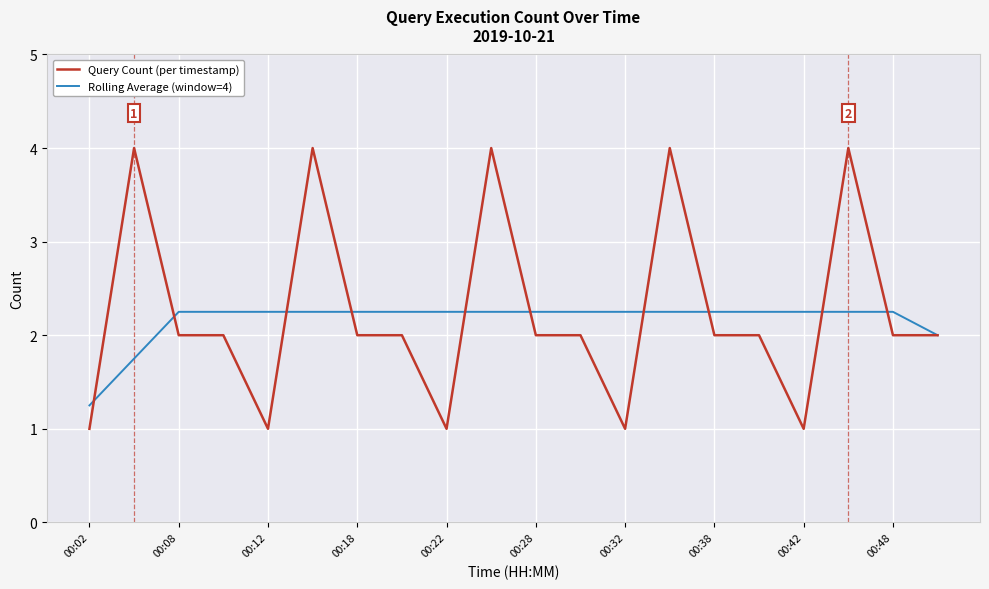

What is the smallest value displayed?

1.0